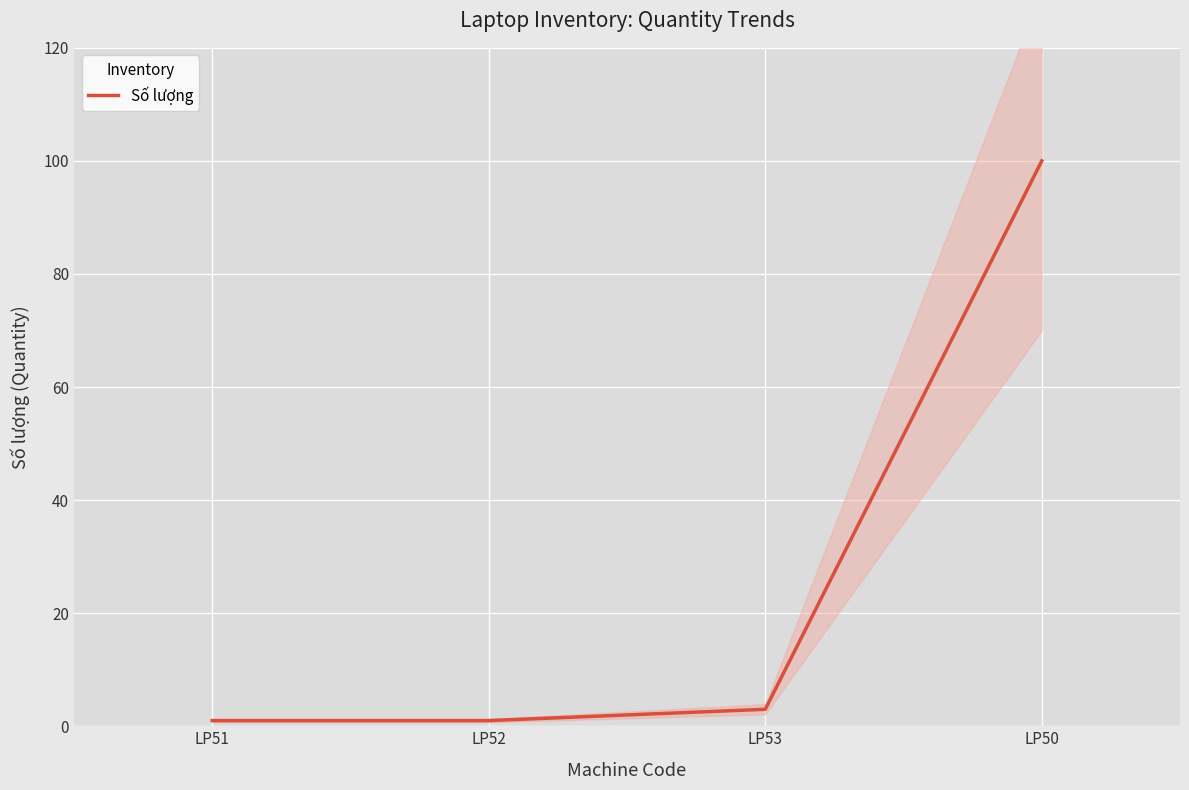

How many lines are shown in the chart?

1